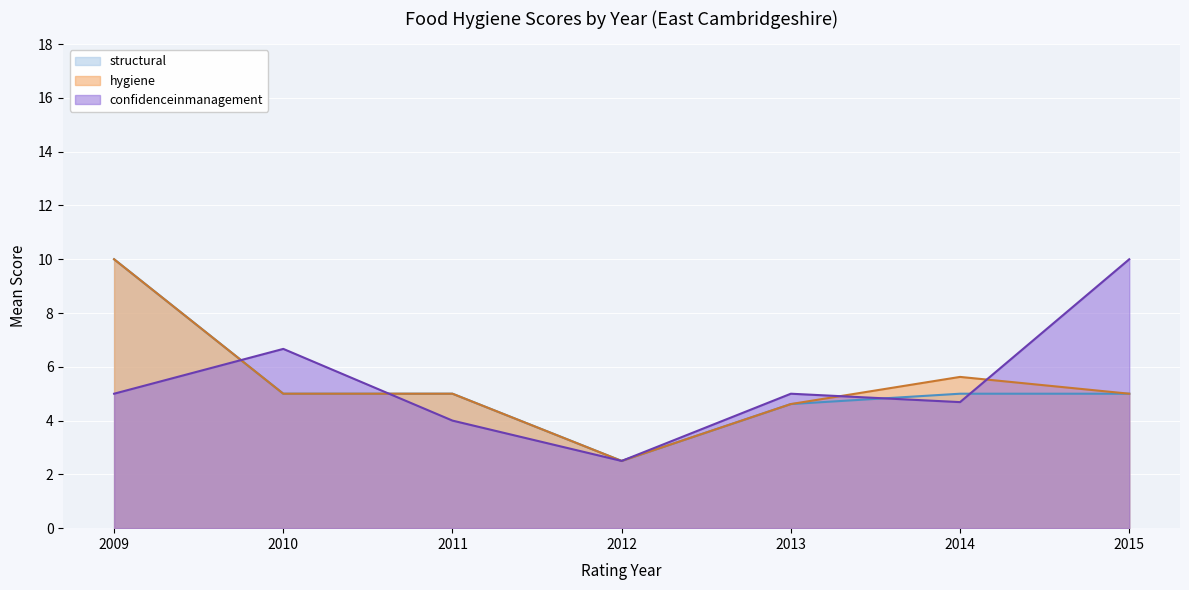

Rank the series by their maximum value, from lowest to highest.

structural, hygiene, confidenceinmanagement